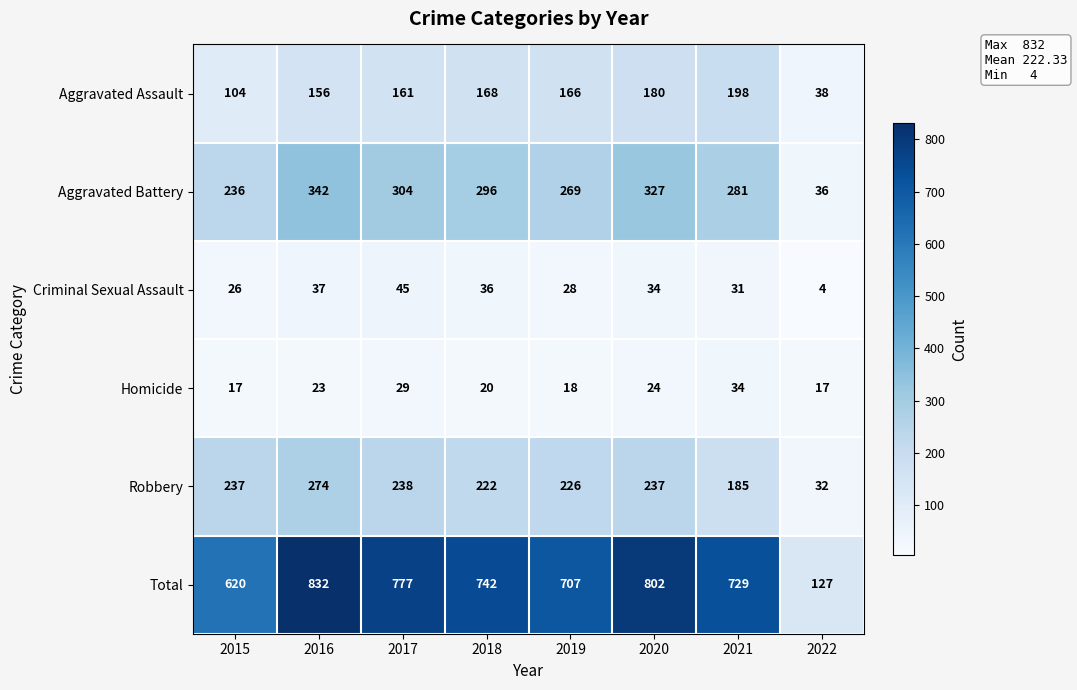

What is the average value of the Aggravated Assault series?

146